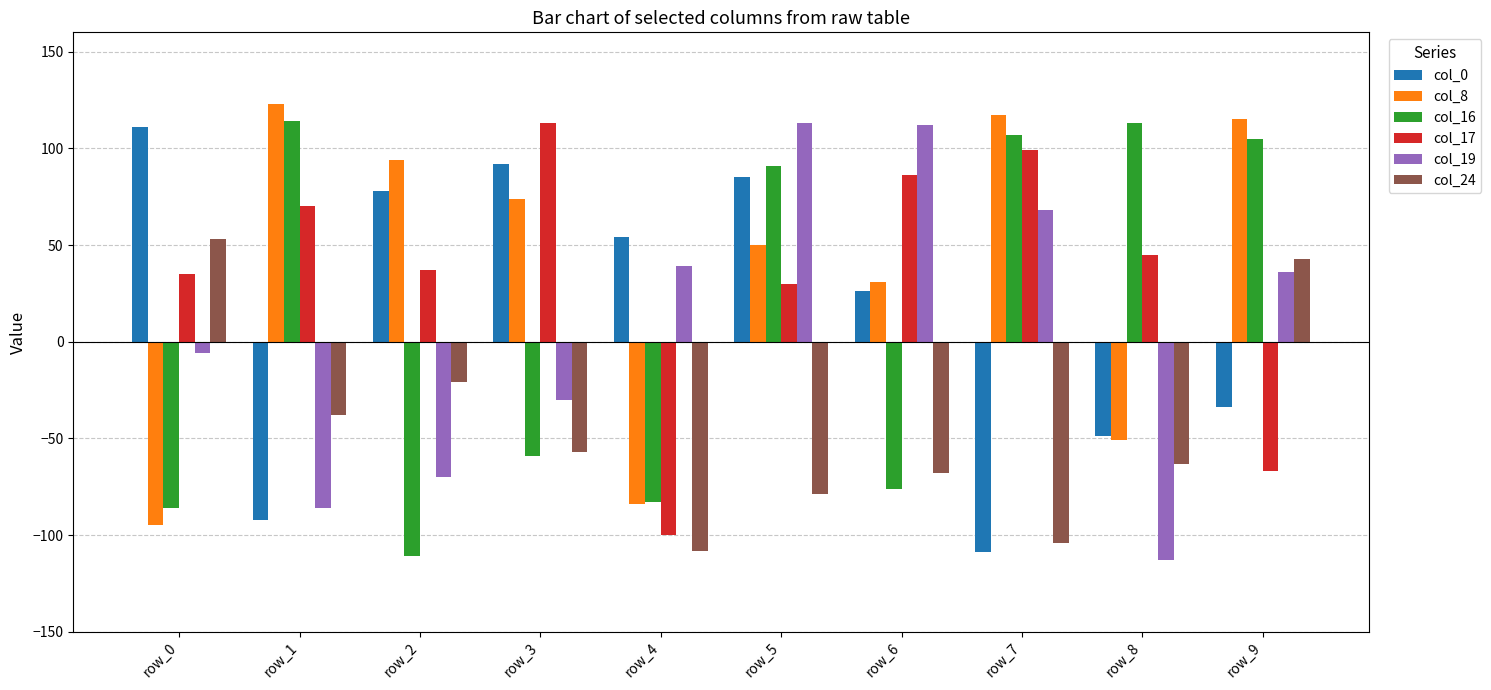

At which label does col_8 reach its minimum?

row_0